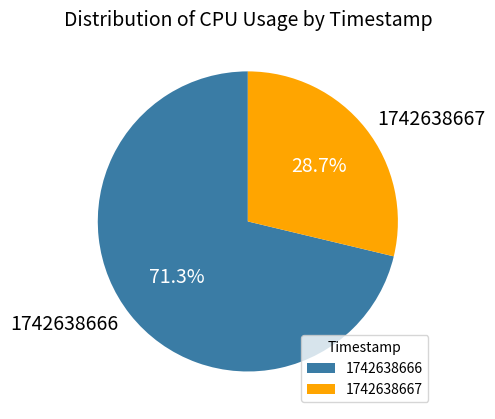

Rank the categories by value from lowest to highest.

1742638667, 1742638666